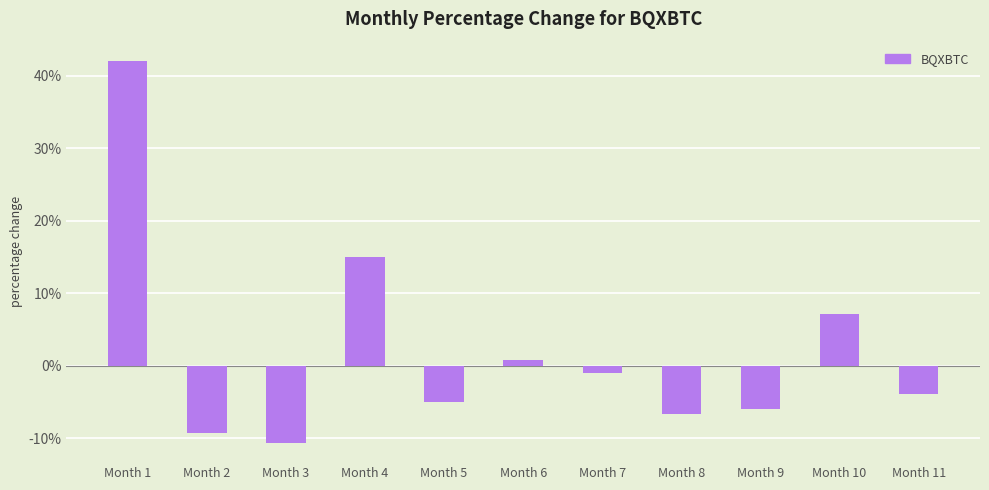

How many positive values are there?

4